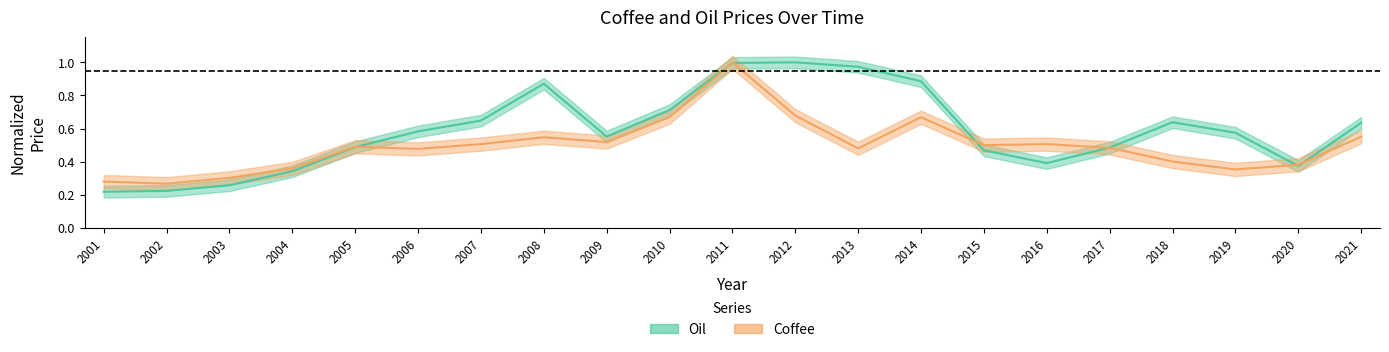

What are all the series names shown in the legend?

Oil, Coffee